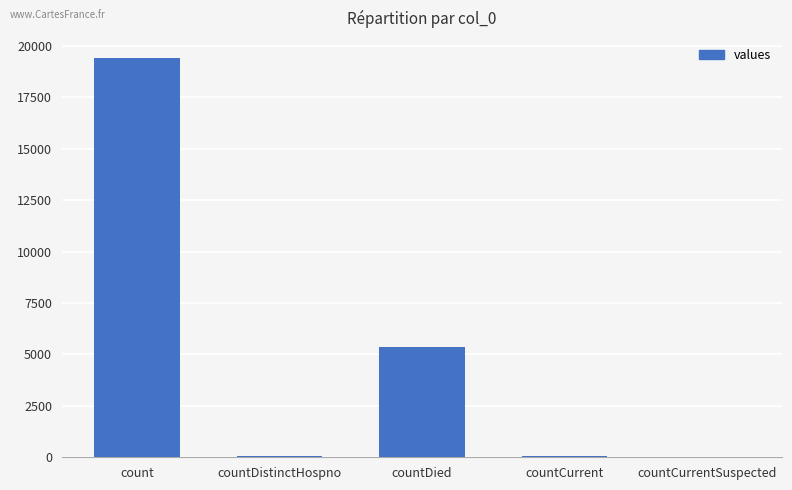

At which category does the chart reach its peak across all series?

count